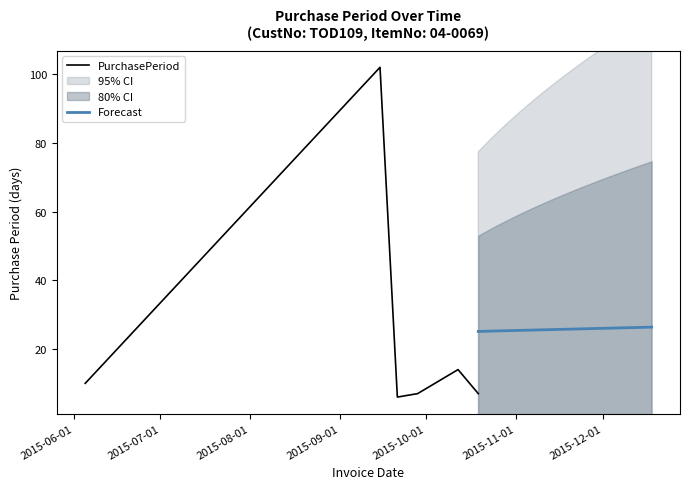

What is the change in value from 2015-09-15 to 2015-10-12?

-88